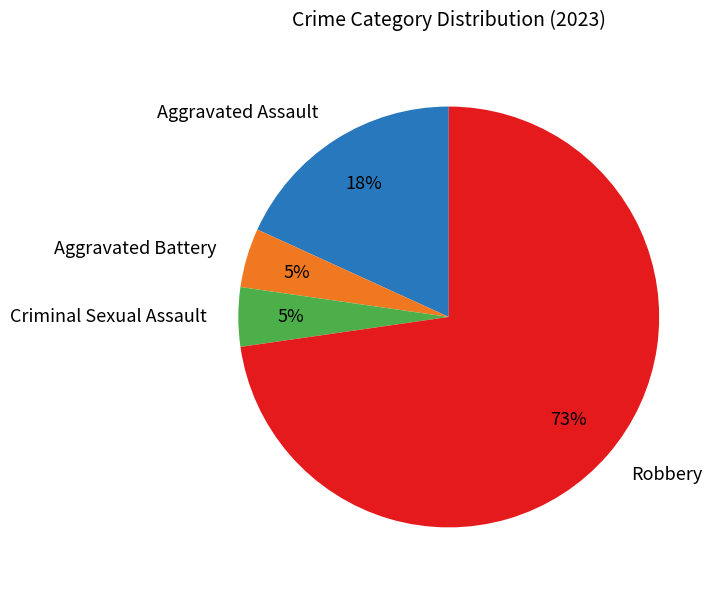

To the nearest percent, what is the combined percentage of Aggravated Battery and Aggravated Assault?

23%